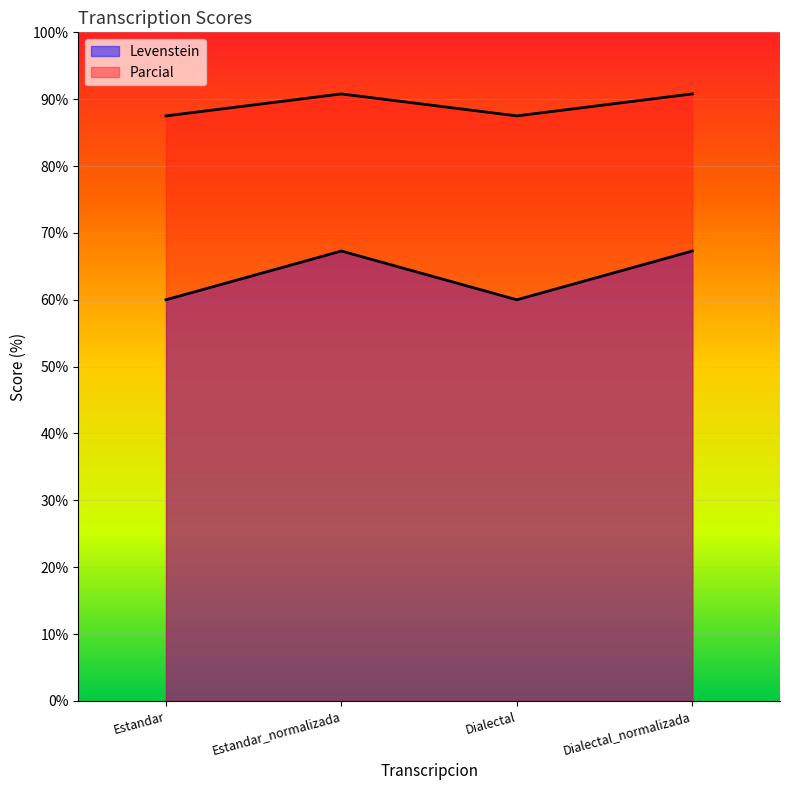

True or false: Parcial and Levenstein cross at least once.

False